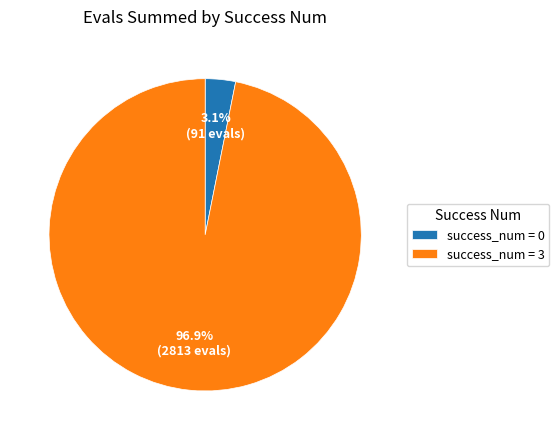

Count the number of slices in the pie.

2